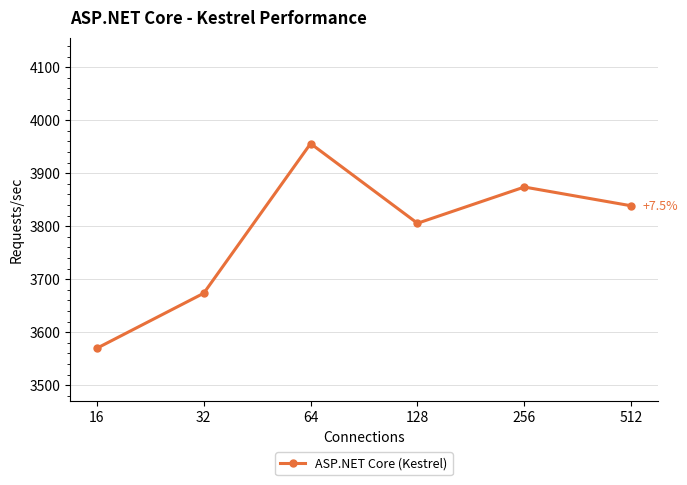

What is the difference between the values at 32 and 512?

165.0